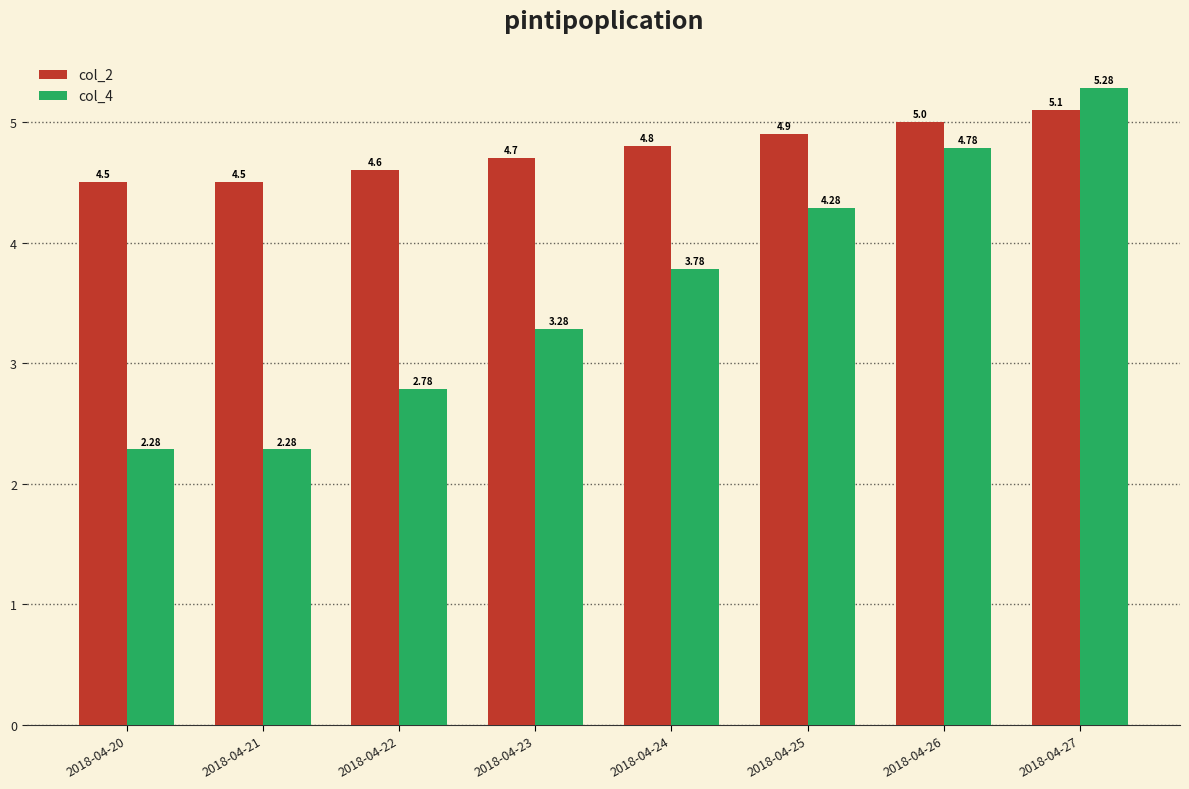

The col_2 series shows 1.0 at 2018-04-20. True or false?

False